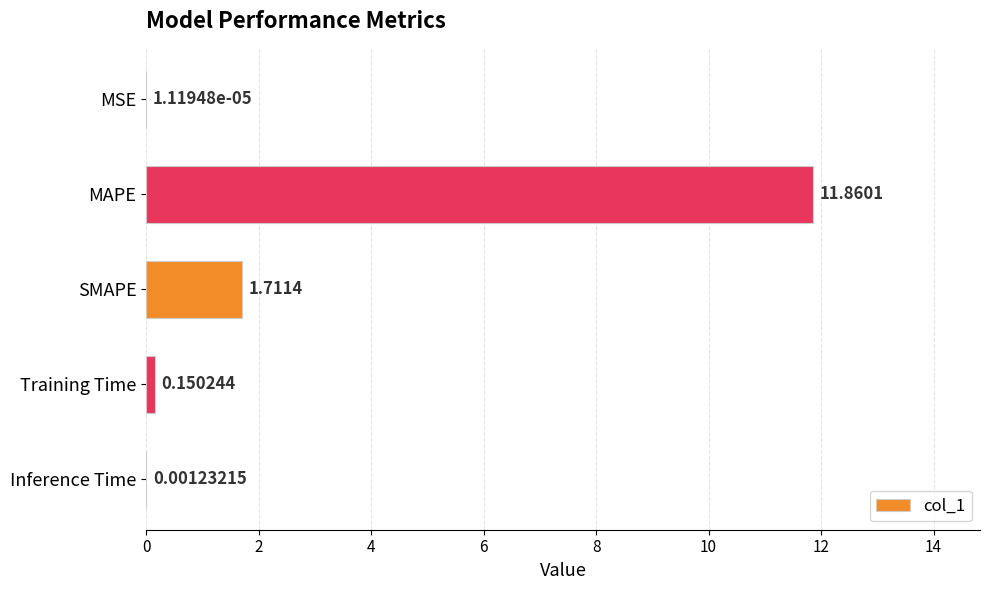

What is the sum of all values?

13.7